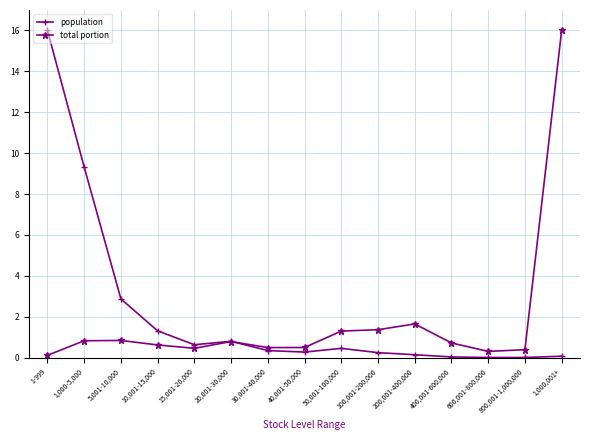

True or false: total portion has more than 2 points higher than both neighbors.

True